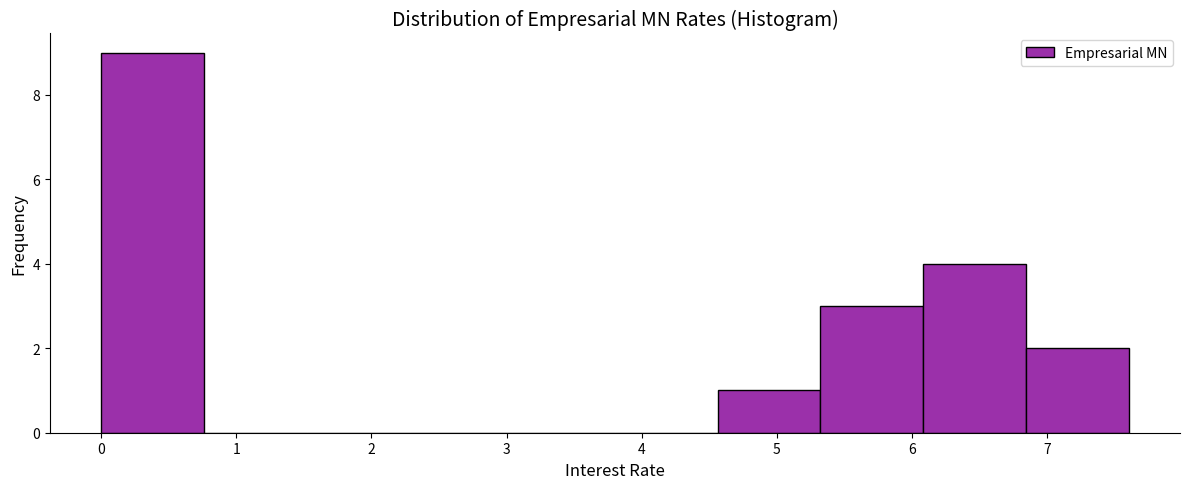

Reading left to right, transcribe this chart: for each bar, give the range it covers on the x-axis and its height. Neither the bar edges nor the heights are printed on the chart, so give them approximately, as read against the axes.

0.0 to 0.8: 9
0.8 to 1.5: 0
1.5 to 2.3: 0
2.3 to 3.0: 0
3.0 to 3.8: 0
3.8 to 4.6: 0
4.6 to 5.3: 1
5.3 to 6.1: 3
6.1 to 6.8: 4
6.8 to 7.6: 2